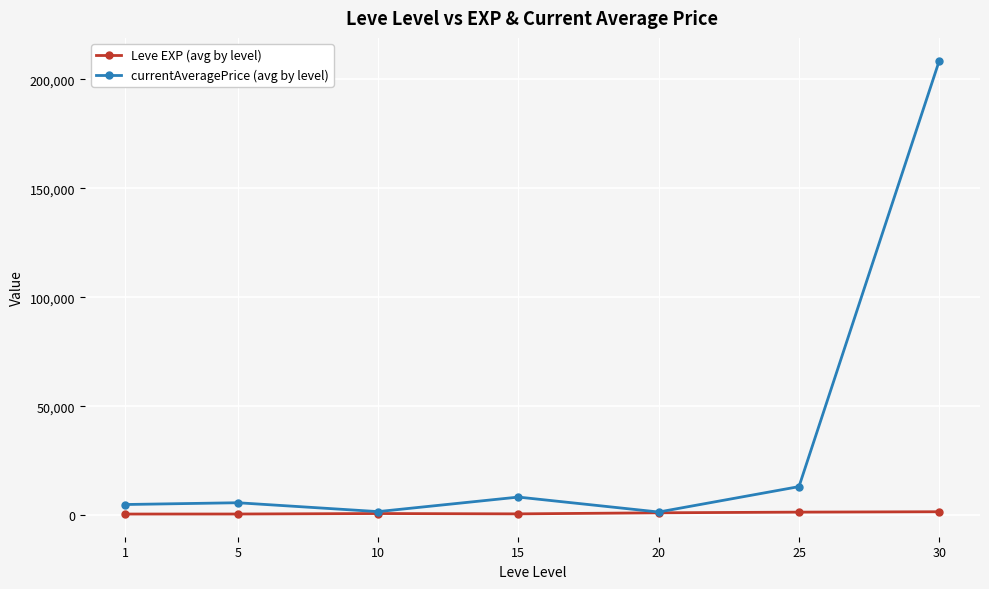

Which series has the widest spread of values?

currentAveragePrice (avg by level)